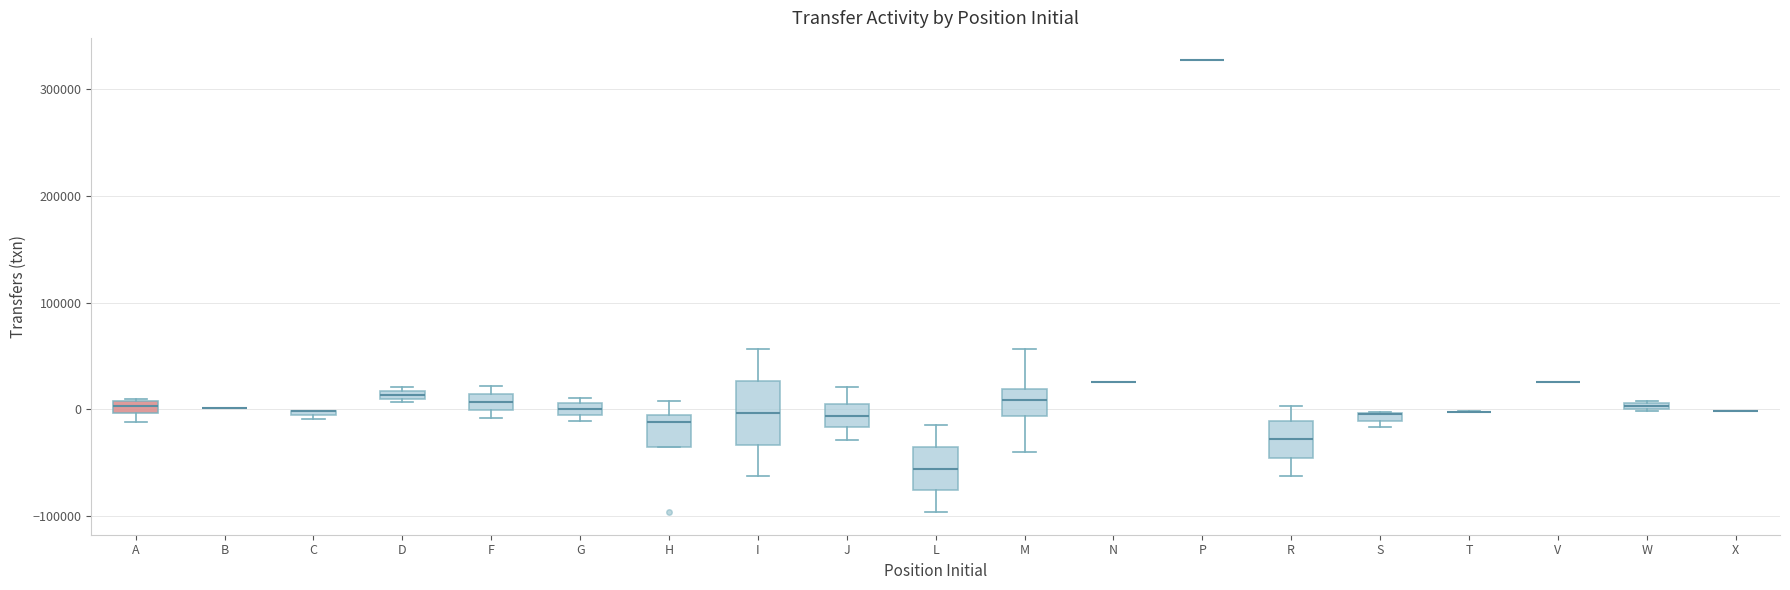

Comparing the boxes themselves (not the whiskers), which one is the tallest?

I